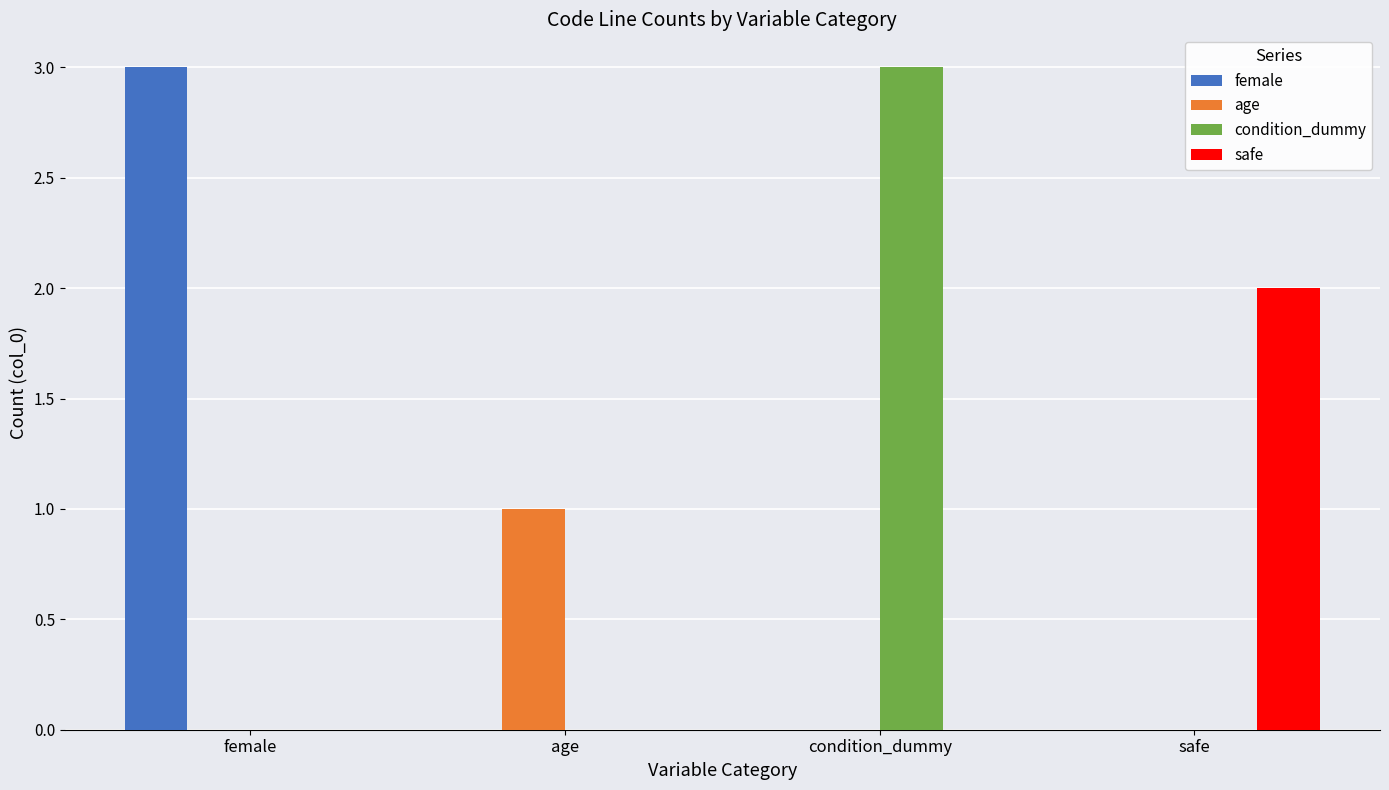

Which series changed the most between age and condition_dummy?

condition_dummy